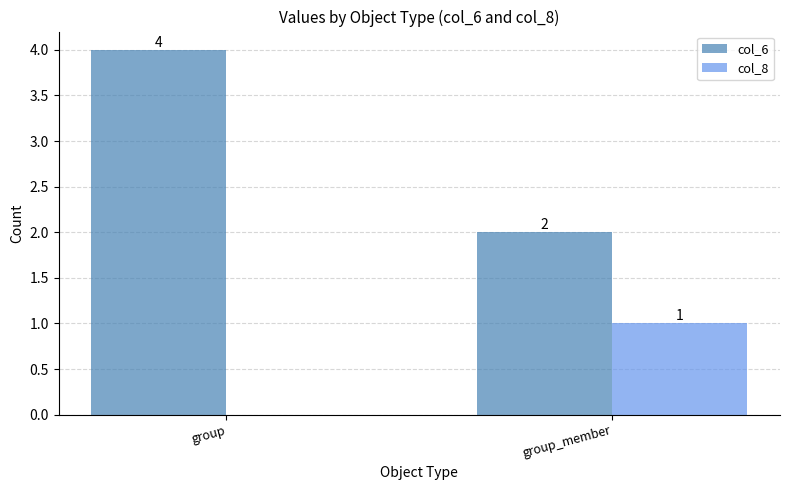

What is the greatest value displayed?

4